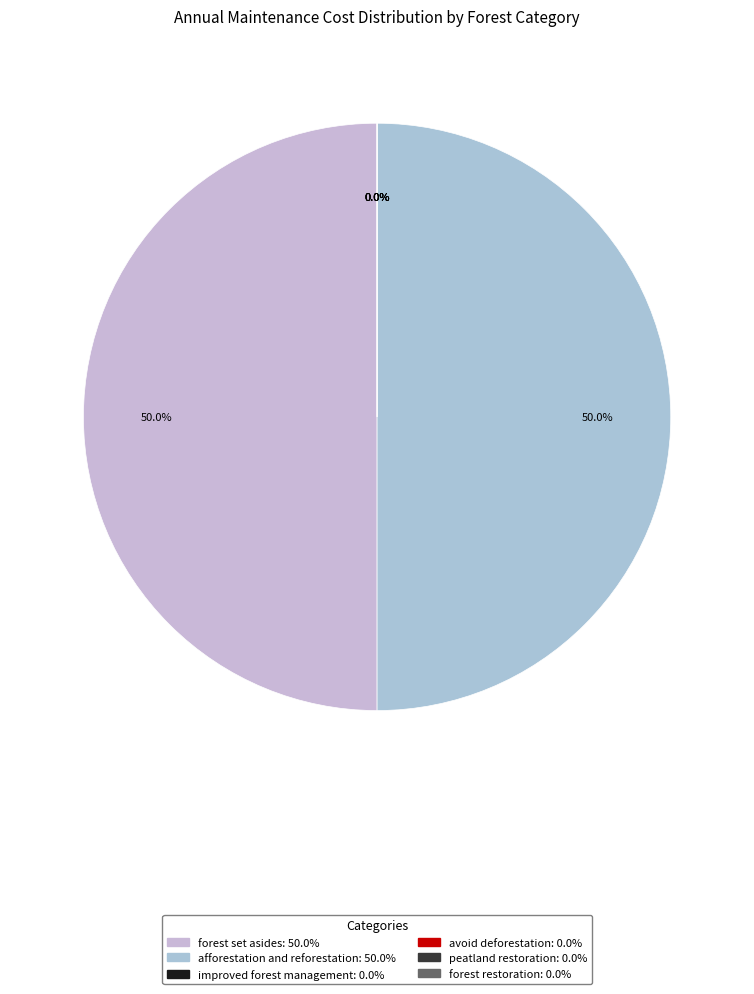

Rank the categories by value from highest to lowest.

forest set asides, afforestation and reforestation, improved forest management, avoid deforestation, peatland restoration, forest restoration